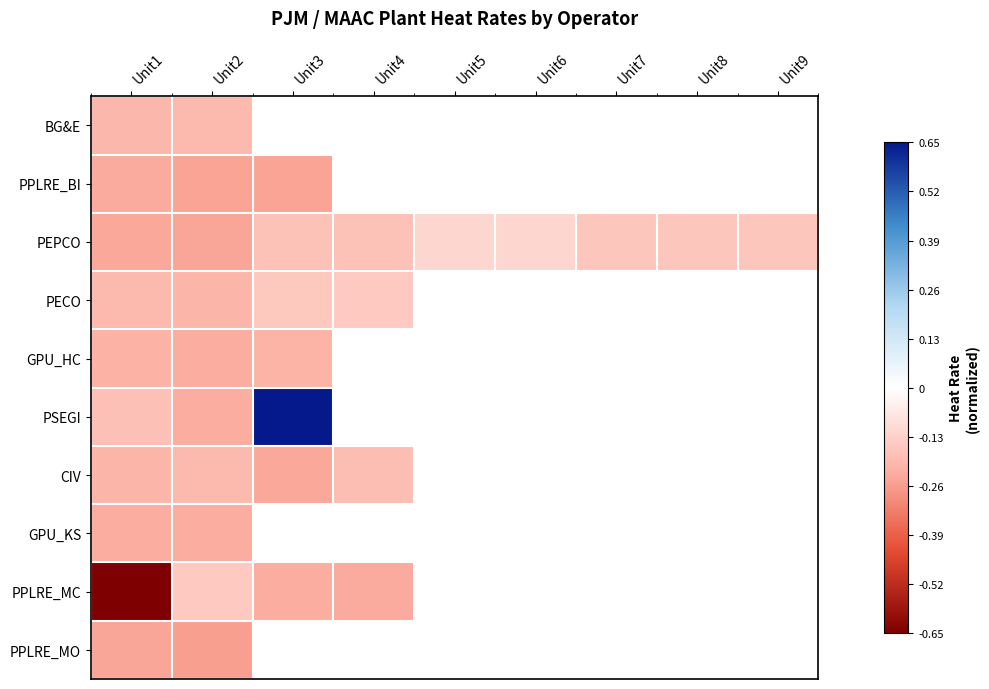

What is the maximum value for GPU_KS?

-0.2